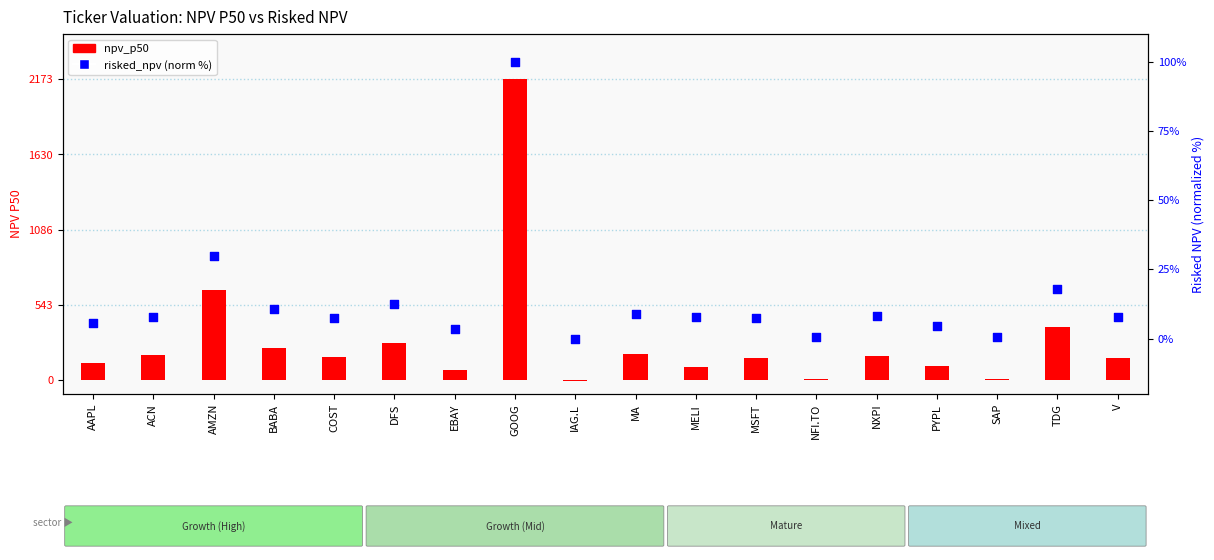

Which series has the widest spread of Y values?

npv_p50